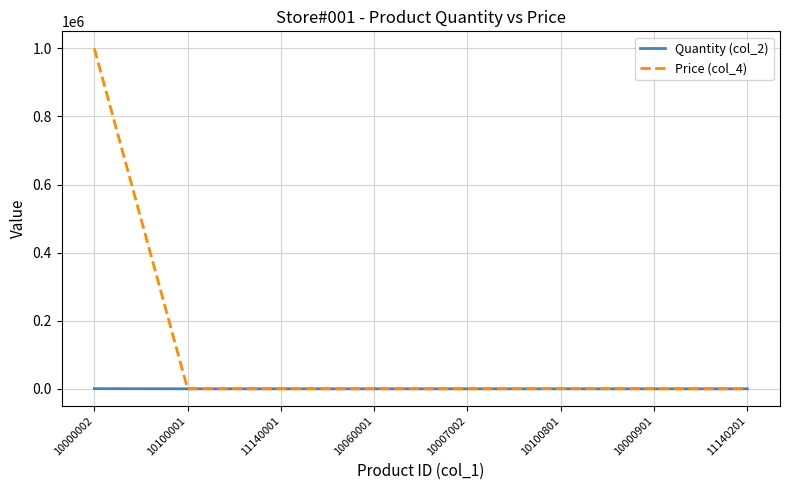

Count the number of data series in this chart.

2